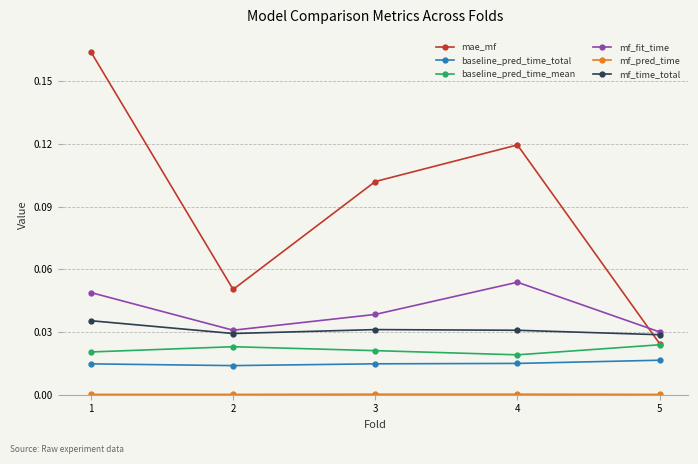

The baseline_pred_time_mean series shows 0.0 at 1. True or false?

True